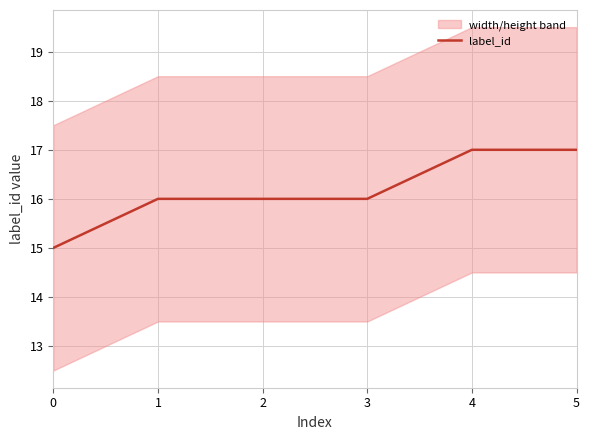

The value at 1 is 26. True or false?

False